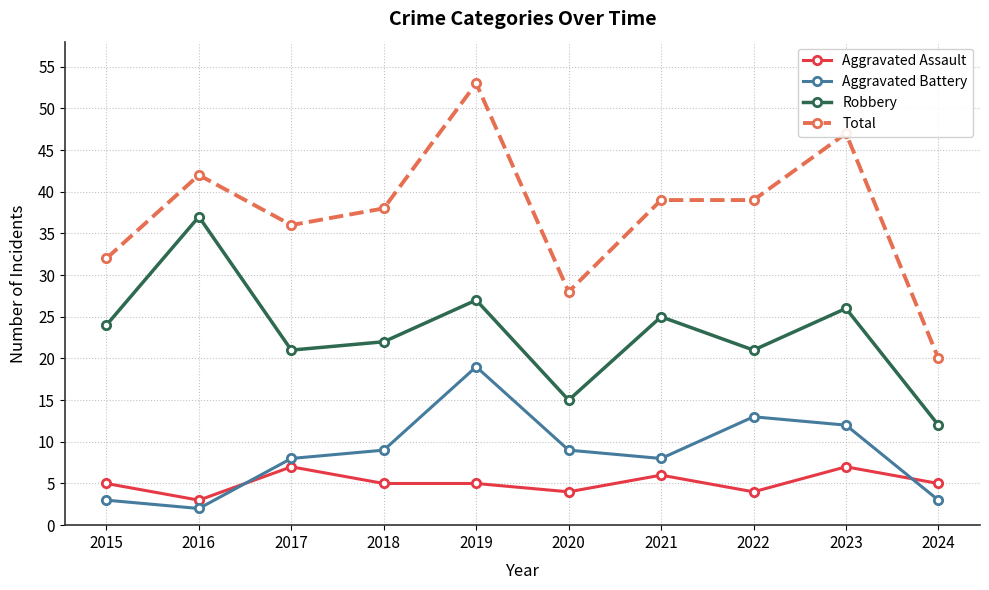

What are all the series names shown in the legend?

Aggravated Assault, Aggravated Battery, Robbery, Total